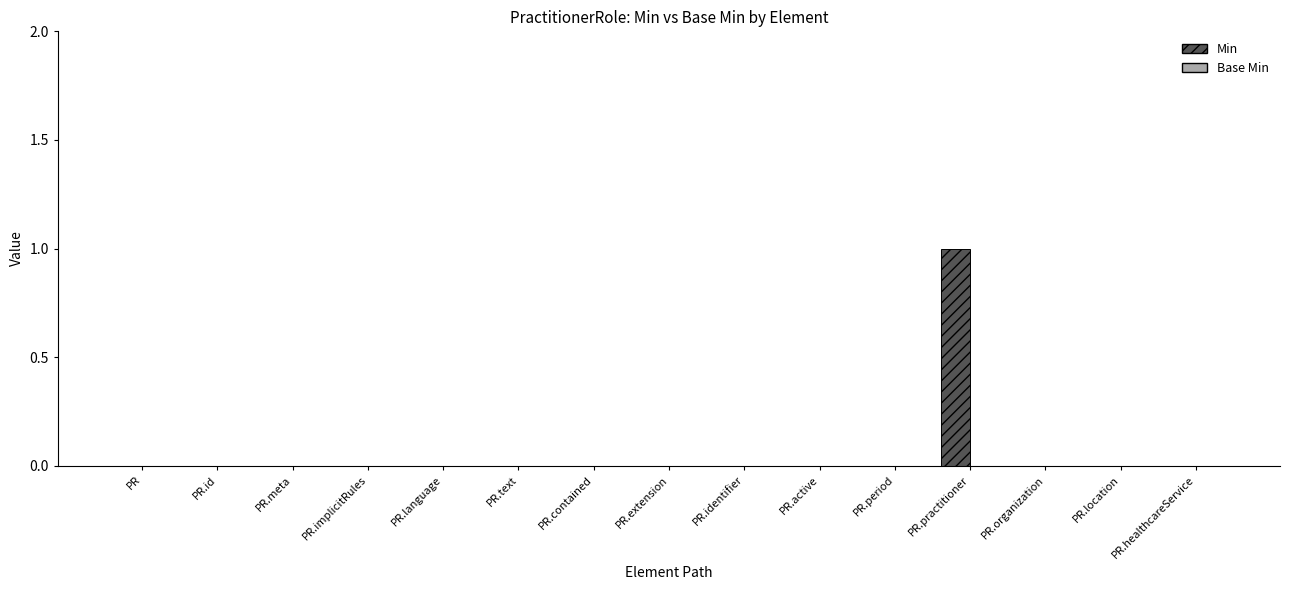

Which label corresponds to the largest value in the chart?

PR.practitioner